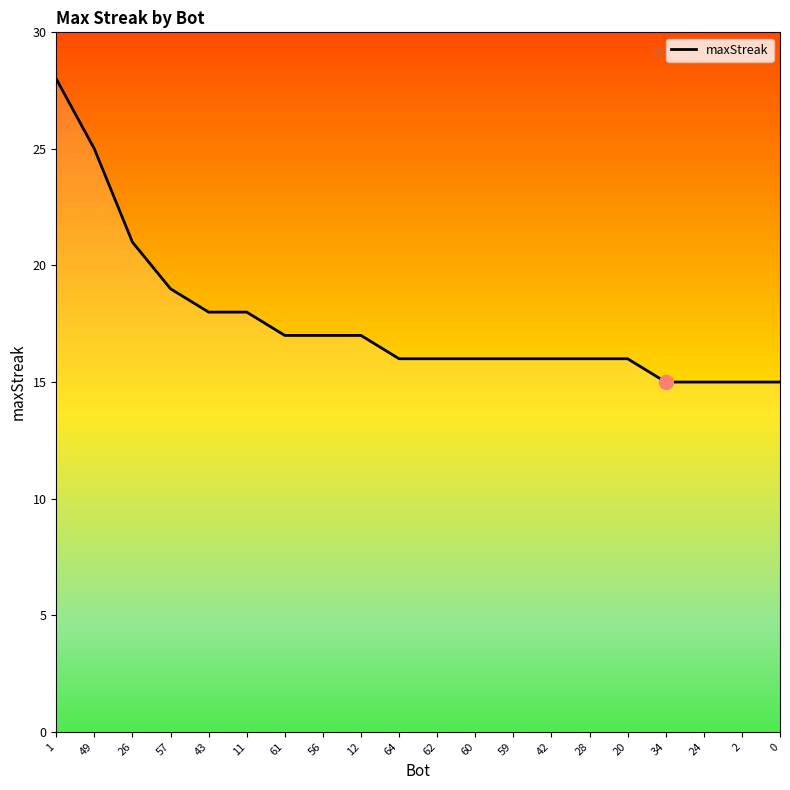

Approximately how many times larger is the value at 12 compared to 0?

1.1